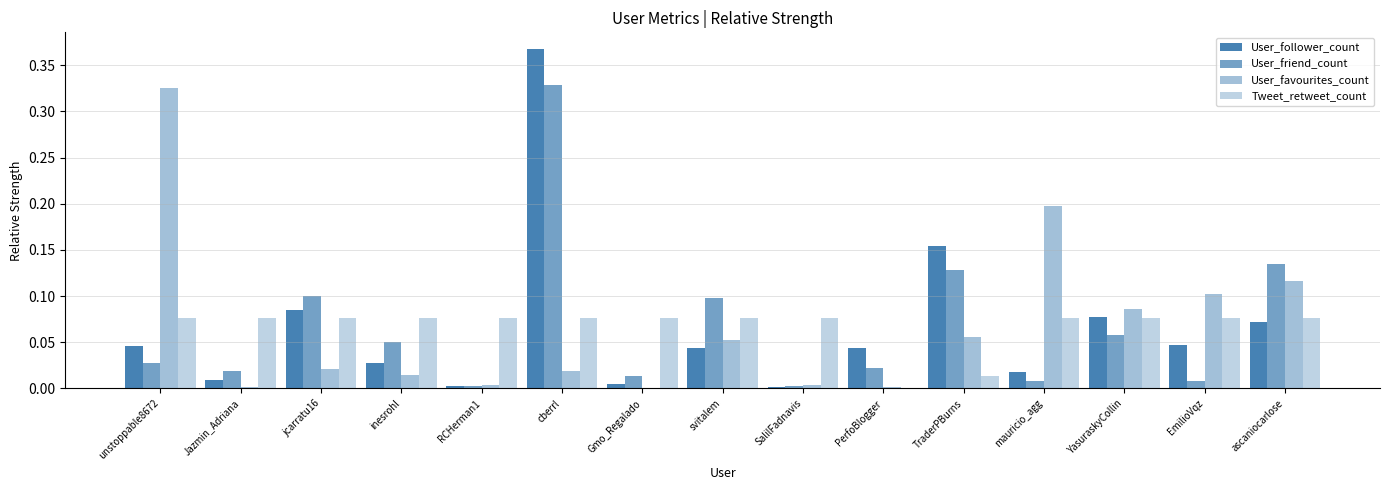

What is the sum of all User_friend_count values?

1.0